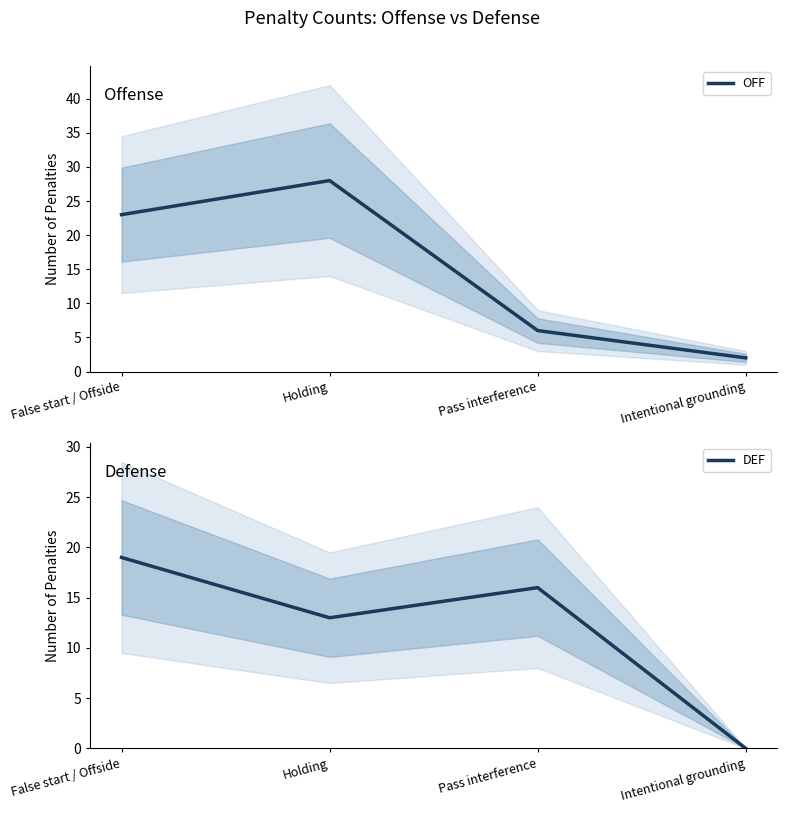

Count the DEF values in the range 13 to 19.

3